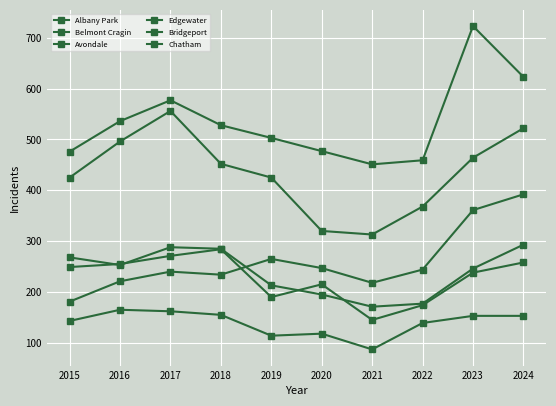

True or false: Edgewater and Bridgeport cross at least once.

False